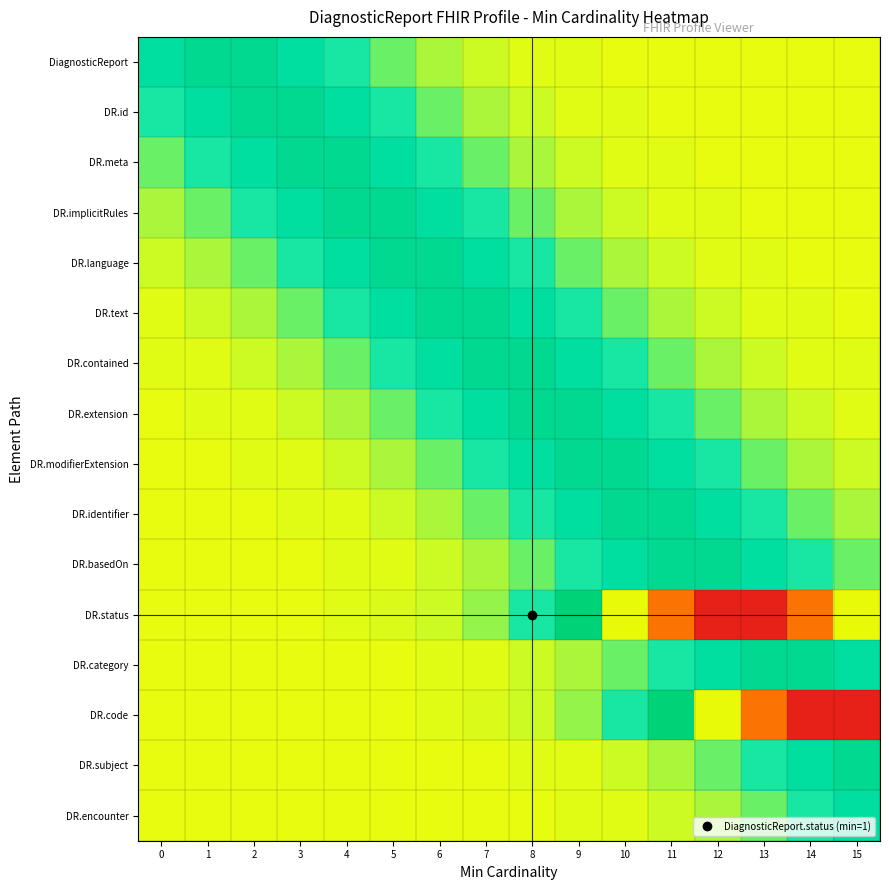

Which series has the largest range (max minus min)?

DR.code